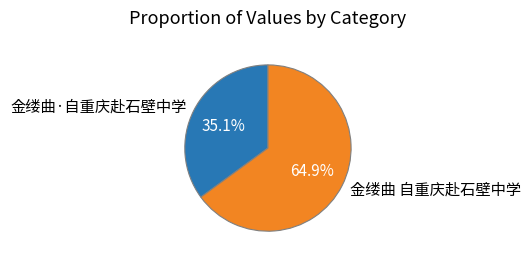

What percentage is the 金缕曲 自重庆赴石壁中学 slice, to the nearest percent?

65%